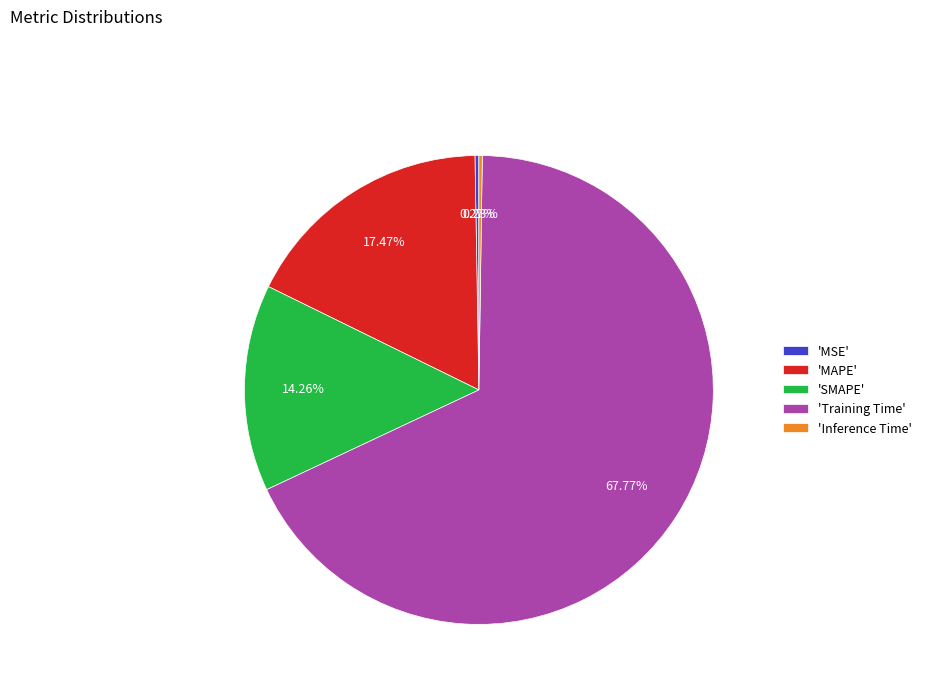

What is the largest slice in the pie chart?

'Training Time'